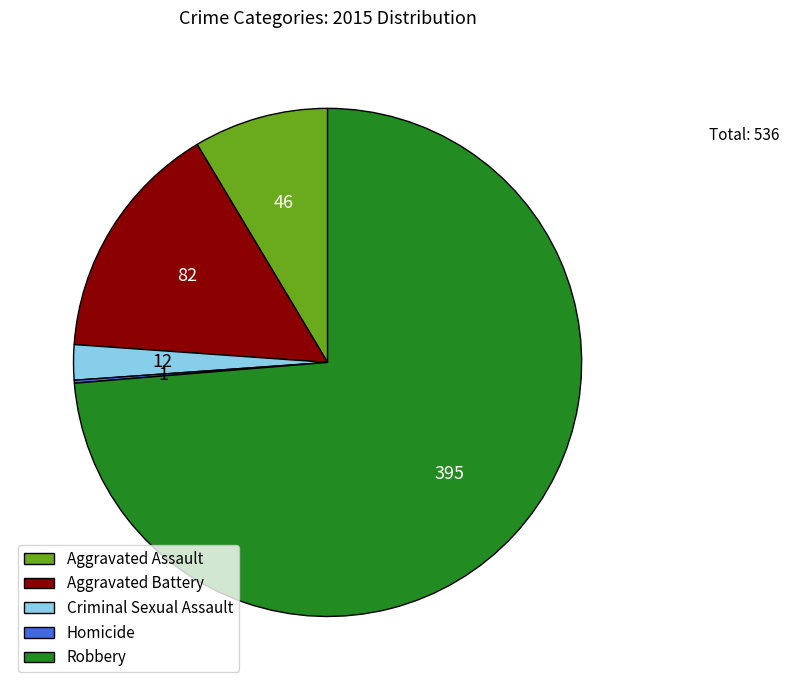

Between Aggravated Battery and Criminal Sexual Assault, which is larger?

Aggravated Battery